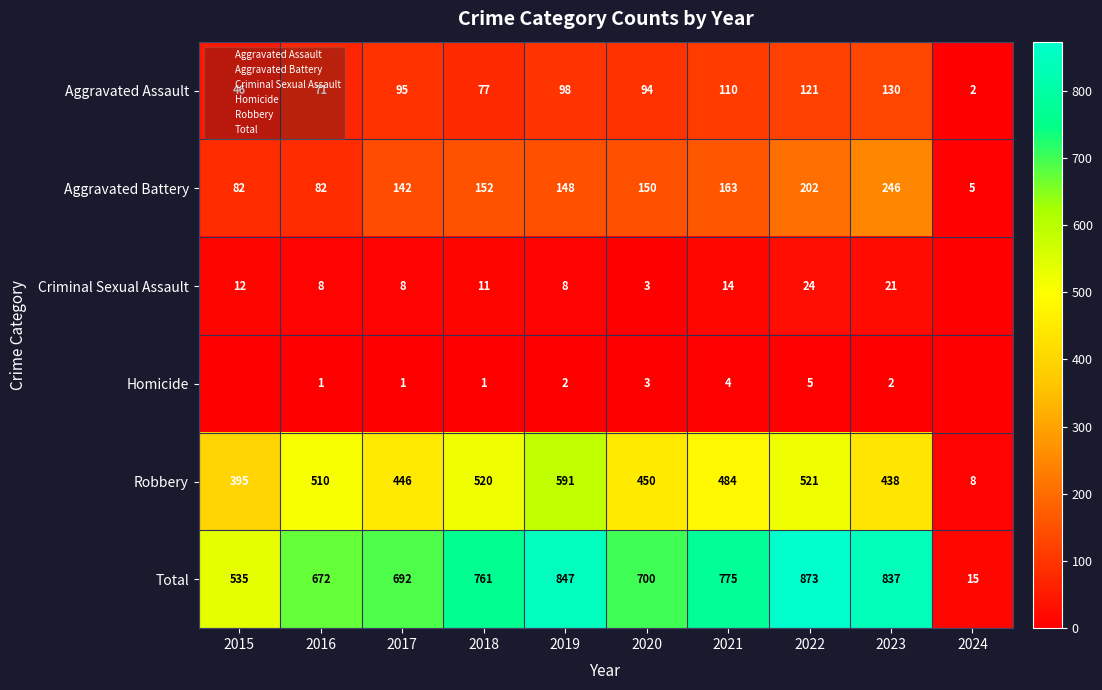

At which label is Robbery closest to 299?

2015